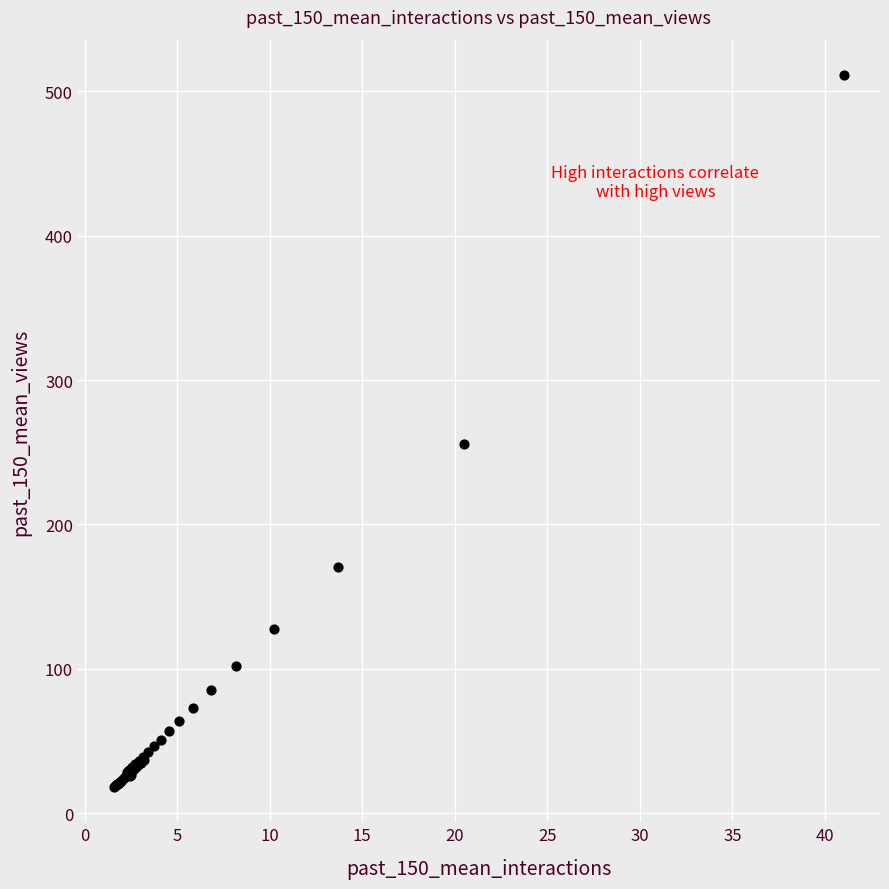

What Y value in the scatter plot is closest to 264?

255.5